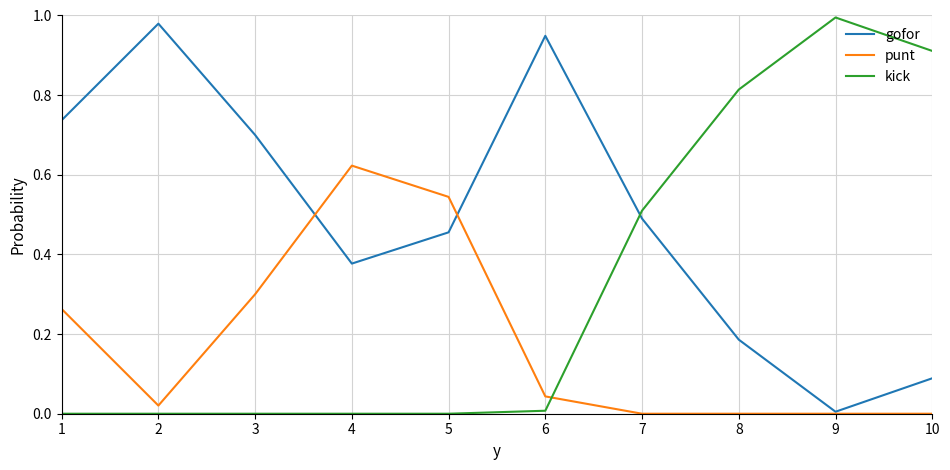

True or false: gofor has a value of 0.1 at 4.

False